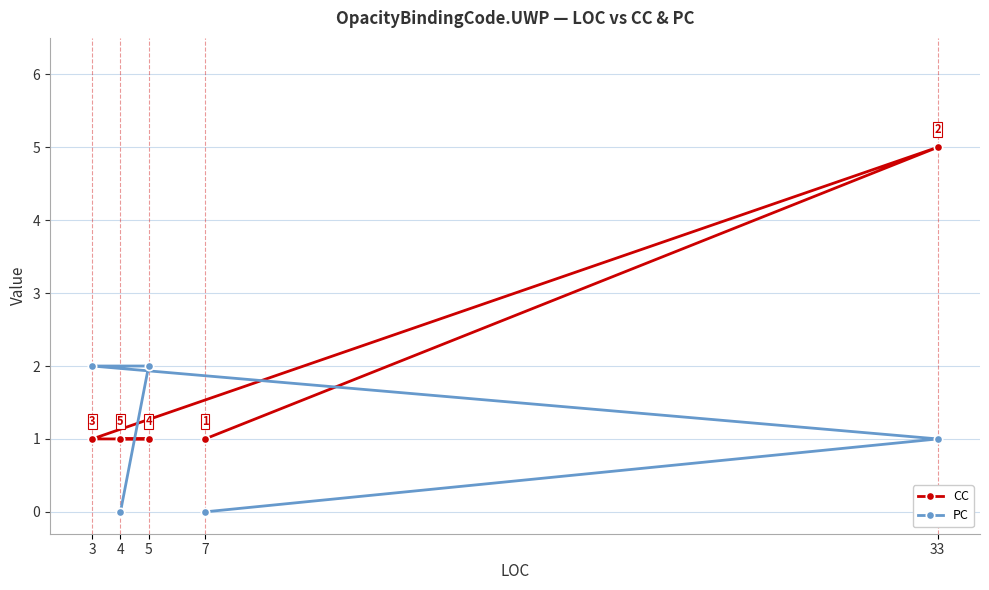

What position from the left is 4?

5